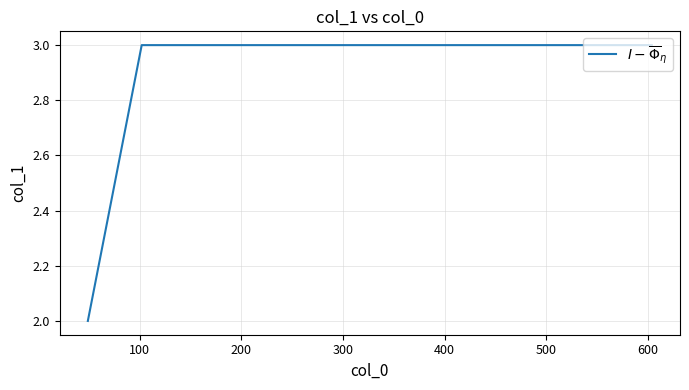

What is the average value?

3